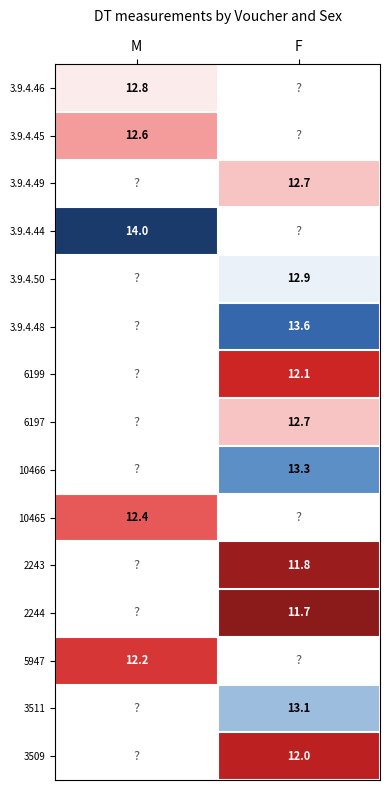

The value of 3.9.4.49 at F is 21.5. True or false?

False